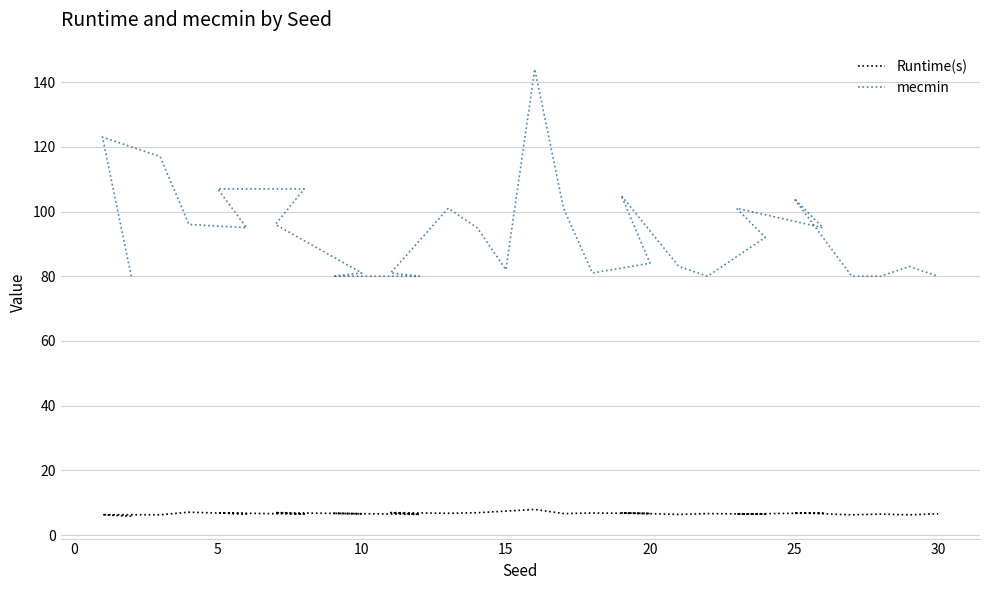

True or false: mecmin has more than 2 interior local peaks.

True